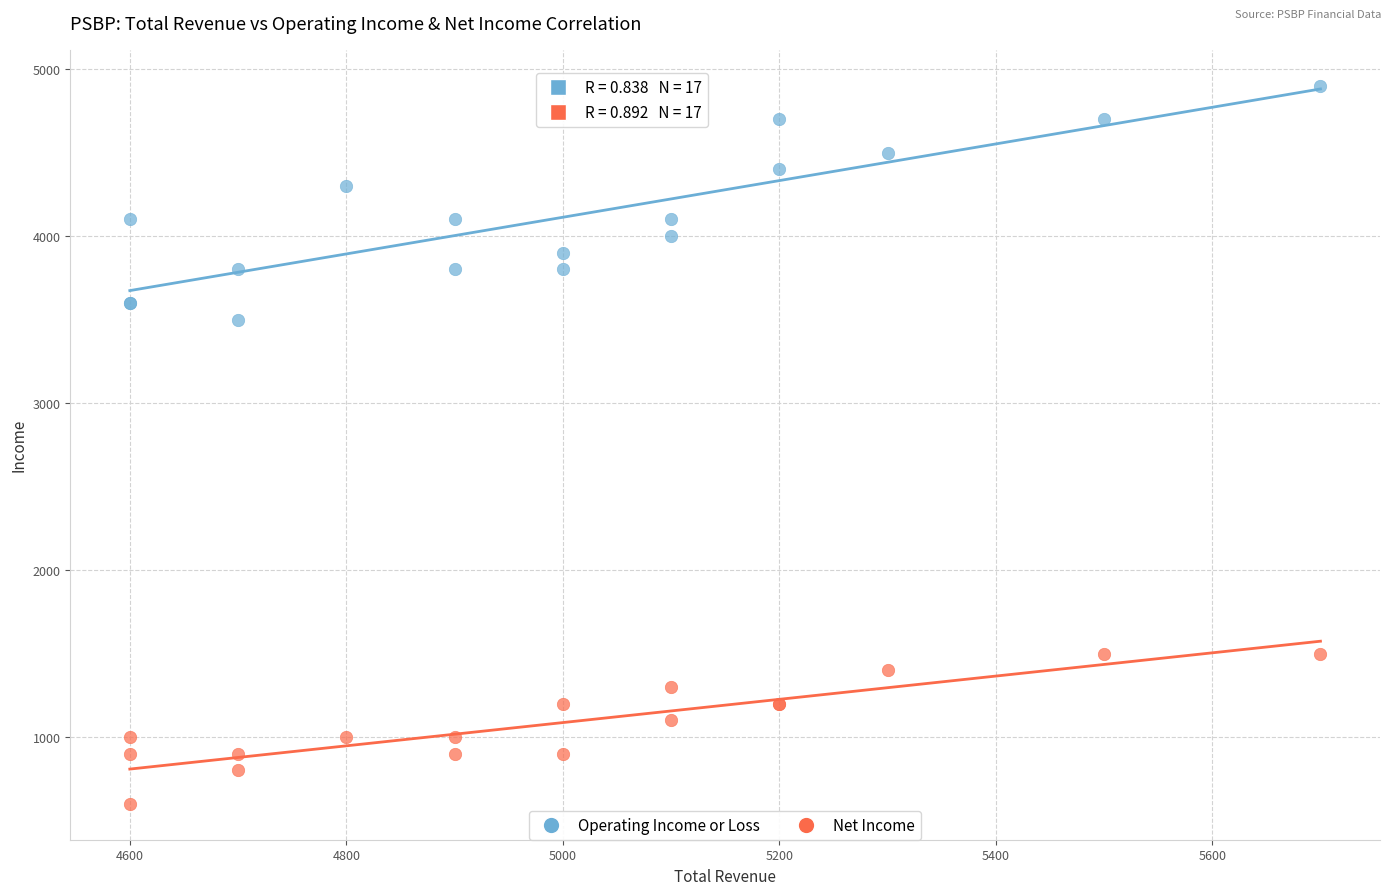

Which series reaches the minimum Y coordinate?

Net Income